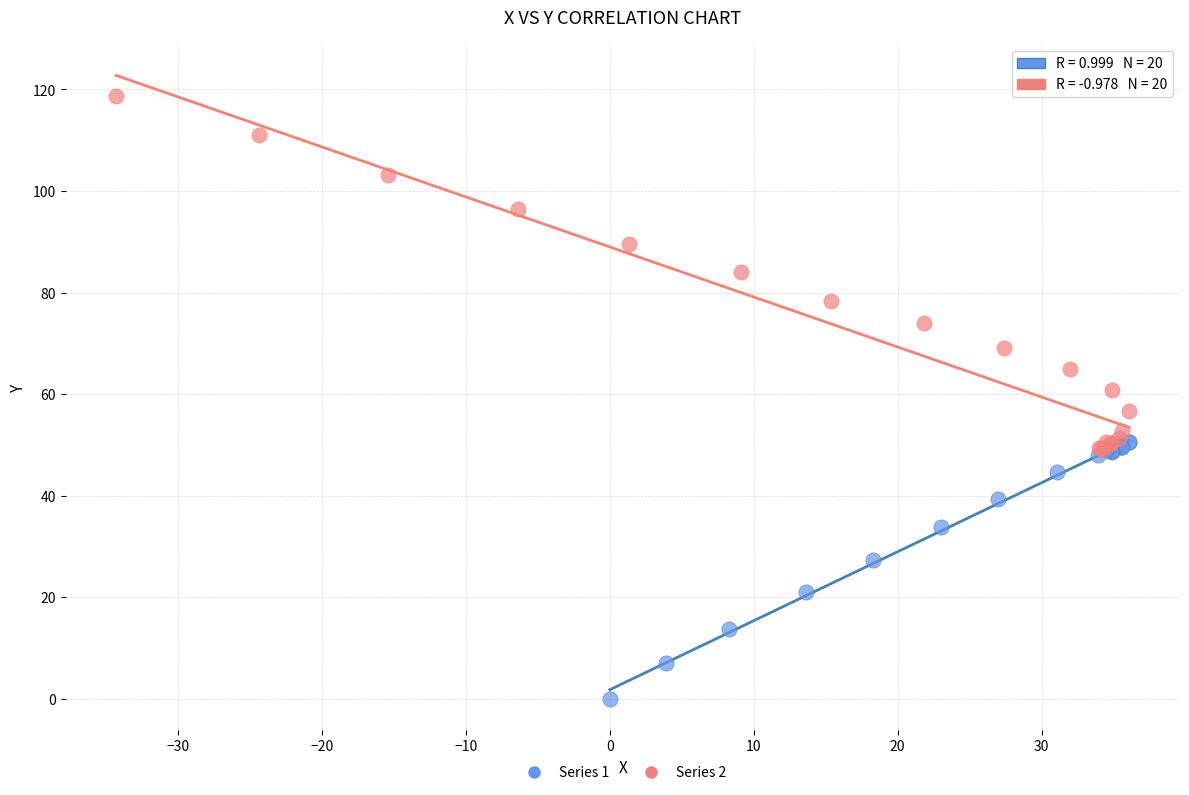

Which series has the widest spread of Y values?

Series 2